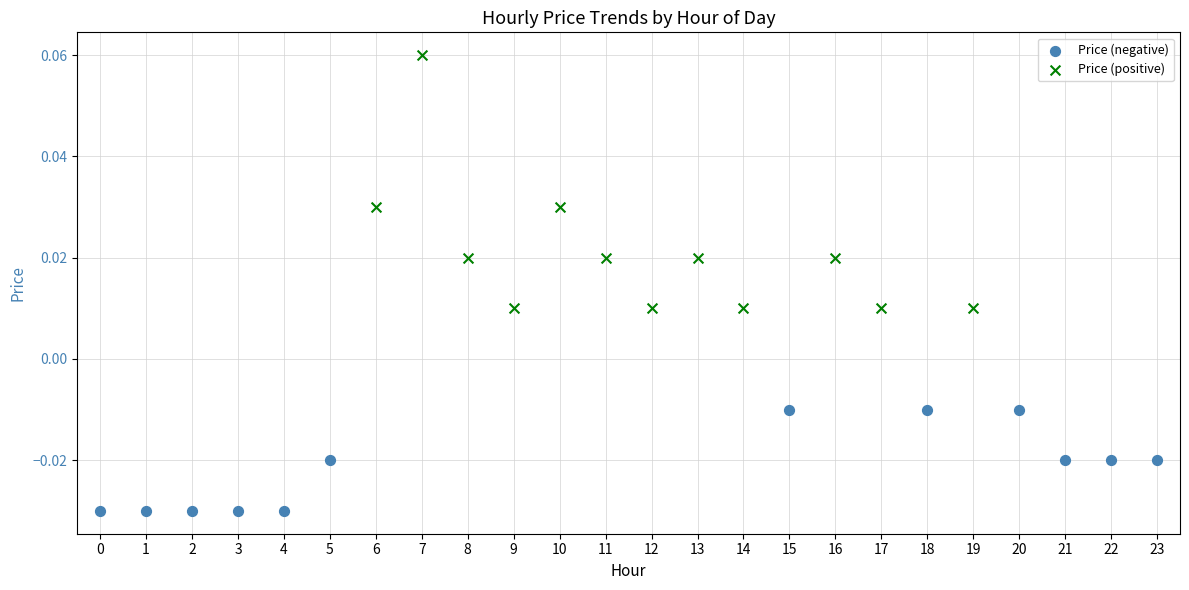

Which series reaches the minimum Y coordinate?

Price (negative)